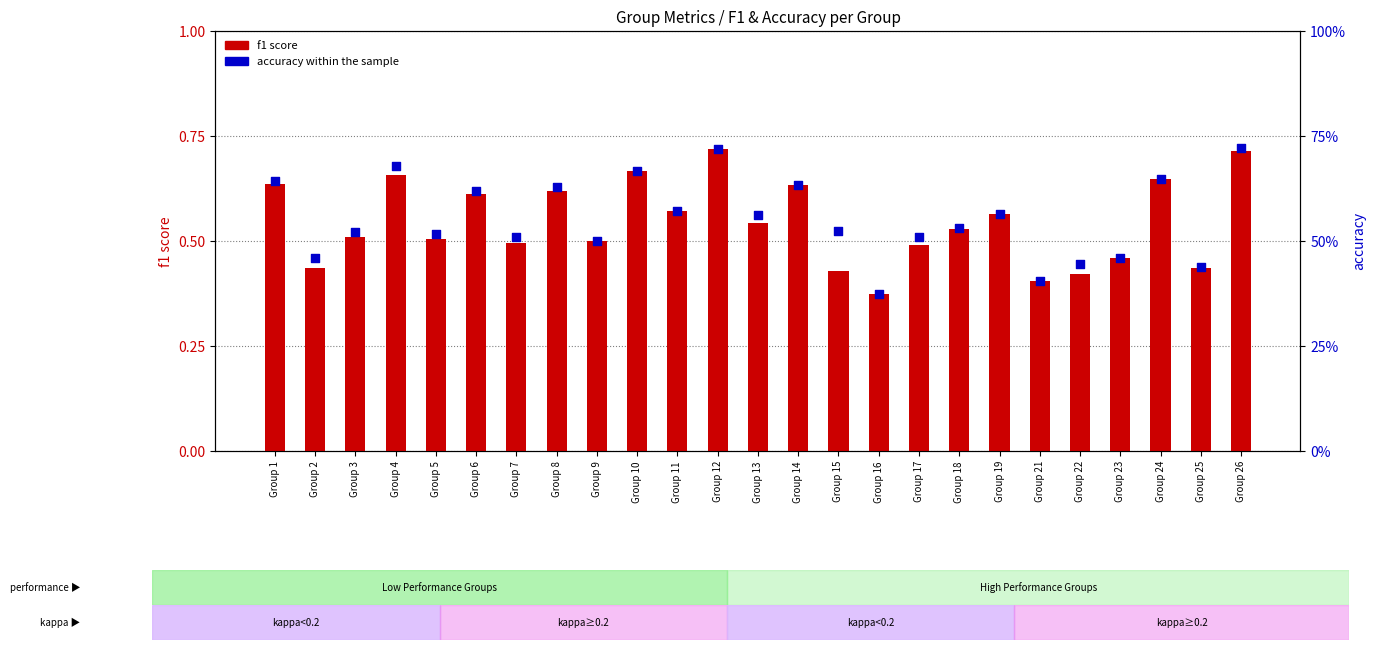

Is the value of accuracy at Group 15 greater than the value of f1 score at Group 11?

No